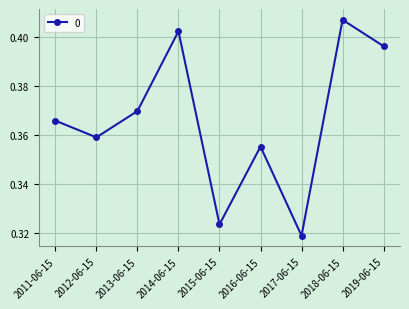

Which label corresponds to the largest value in the chart?

2018-06-15